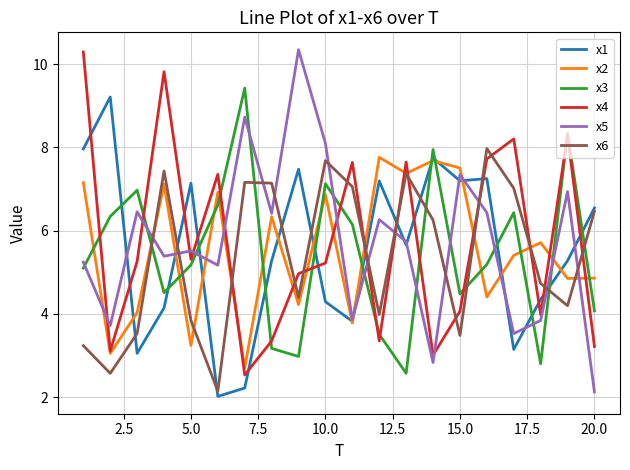

After their last crossing, which series has the higher values: x5 or x3?

x3